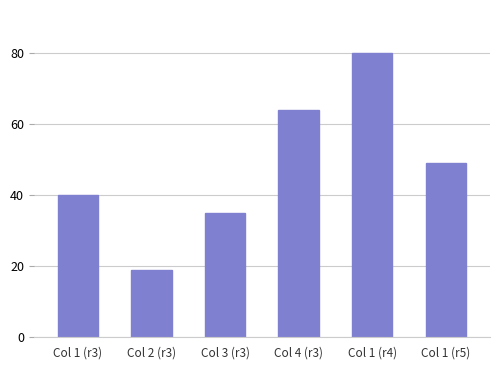

List the labels in order of value, largest first.

Col 1 (r4), Col 4 (r3), Col 1 (r5), Col 1 (r3), Col 3 (r3), Col 2 (r3)